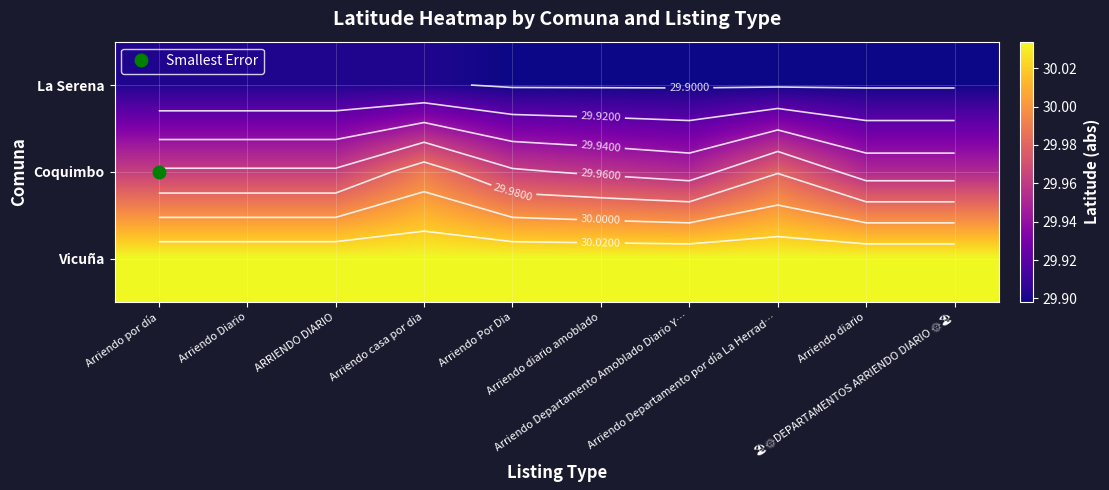

At which label is Vicuña closest to 30?

Arriendo Departamento Amoblado Diario Y…